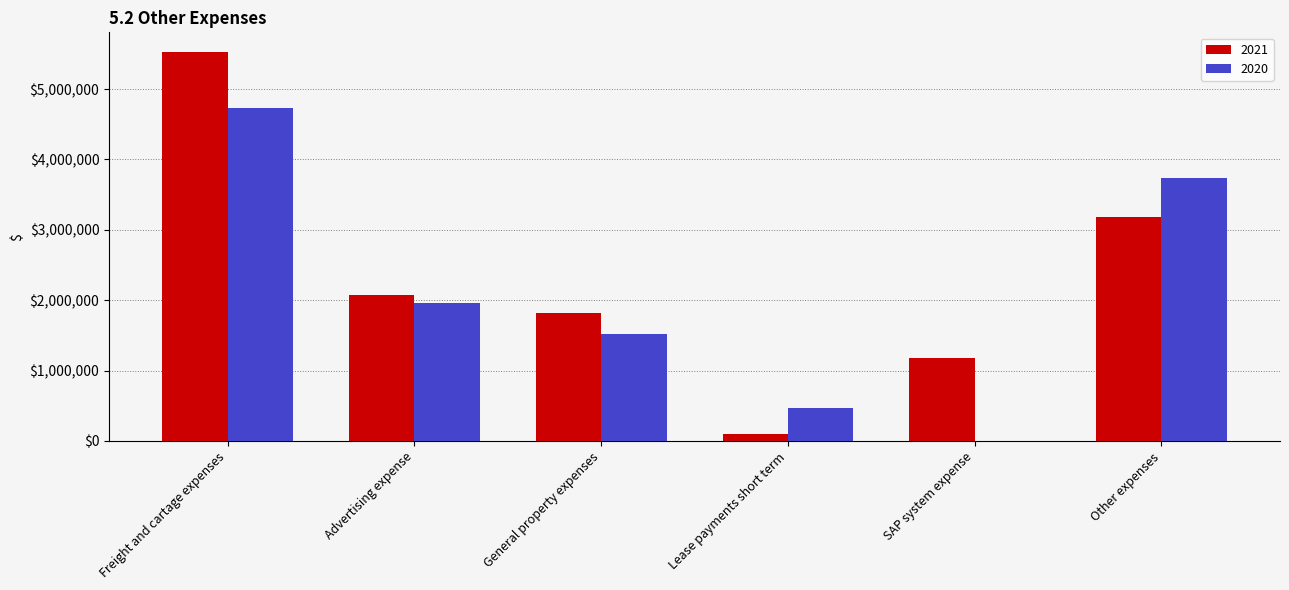

How many groups of bars are there?

6